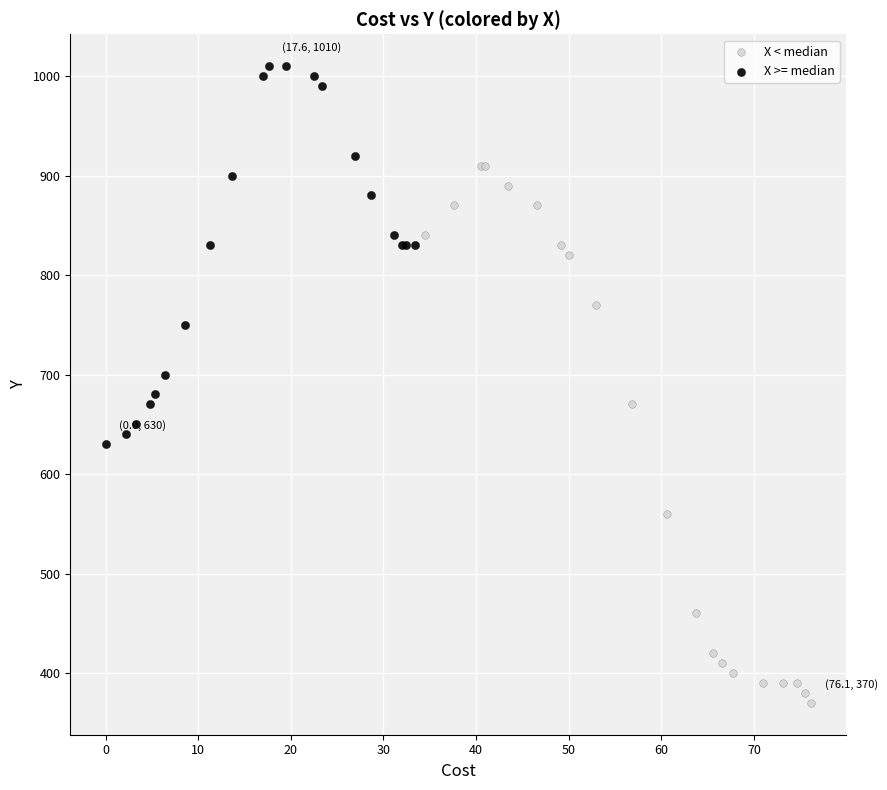

Which series has the largest Y range (max minus min)?

X < median